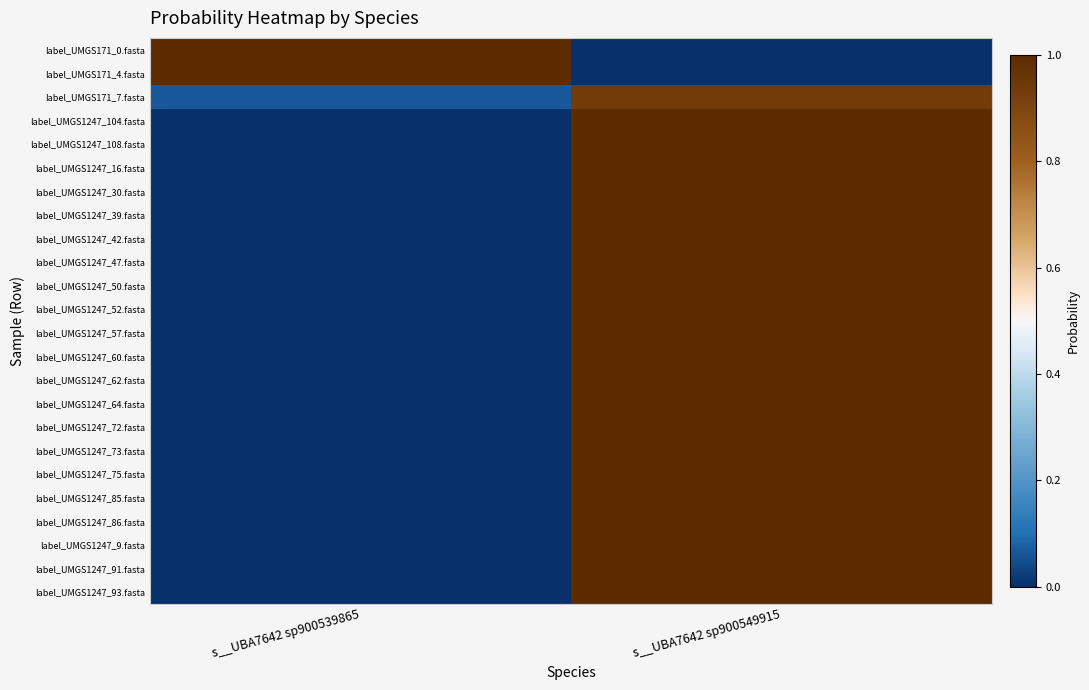

What is the total value across all series at s__UBA7642 sp900539865?

2.1